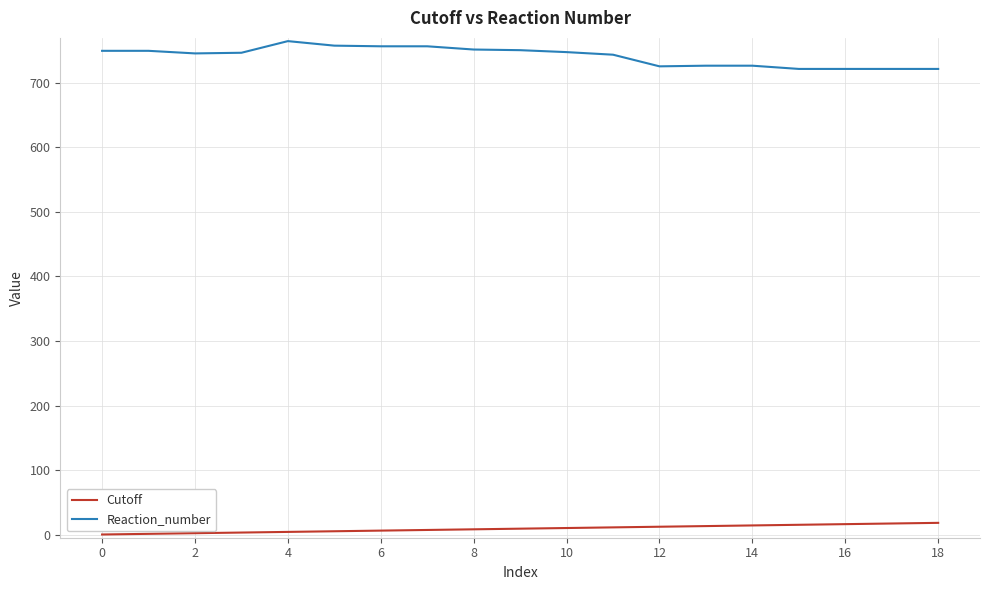

Does the chart have visible grid lines?

Yes